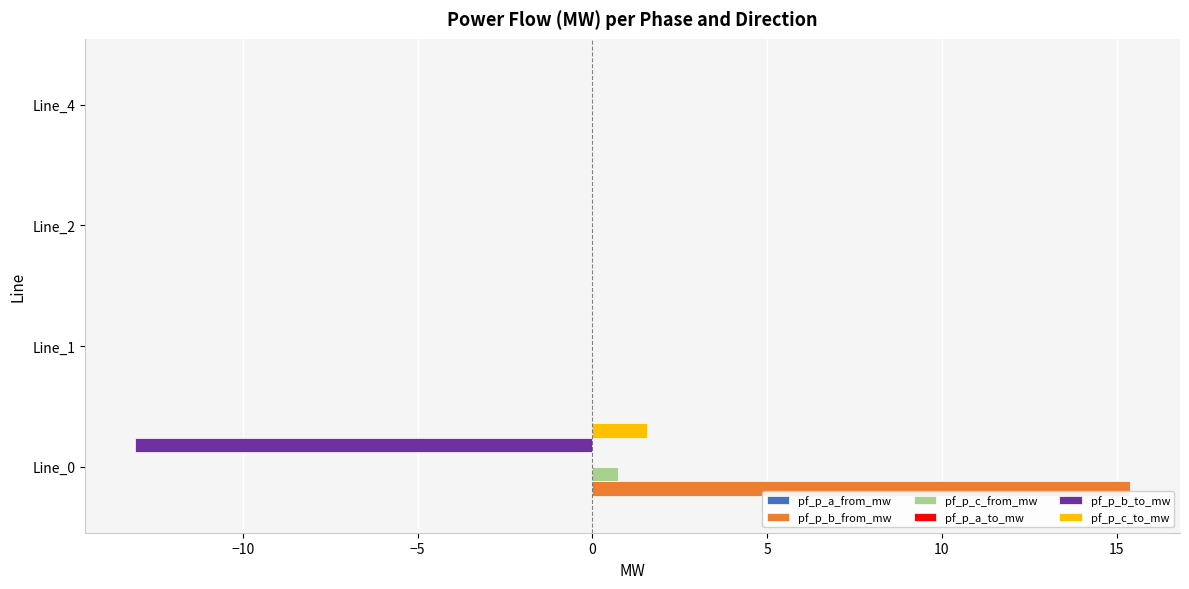

True or false: pf_p_b_from_mw has a value of 15.4 at Line_0.

True